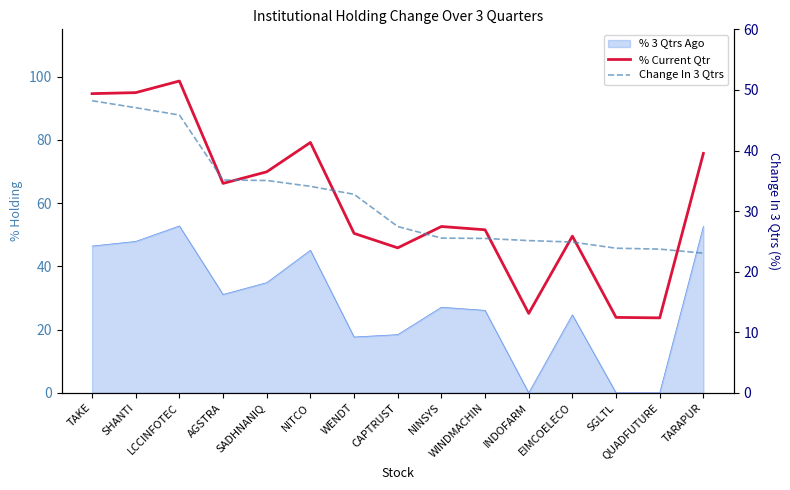

What position from the right is TARAPUR?

1